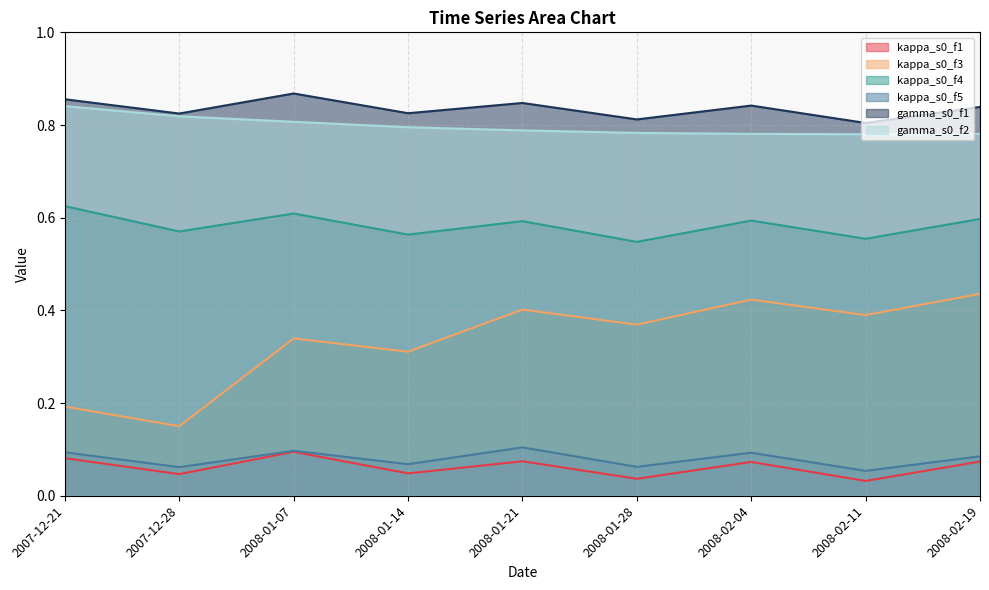

What are all the series names shown in the legend?

kappa_s0_f1, kappa_s0_f3, kappa_s0_f4, kappa_s0_f5, gamma_s0_f1, gamma_s0_f2